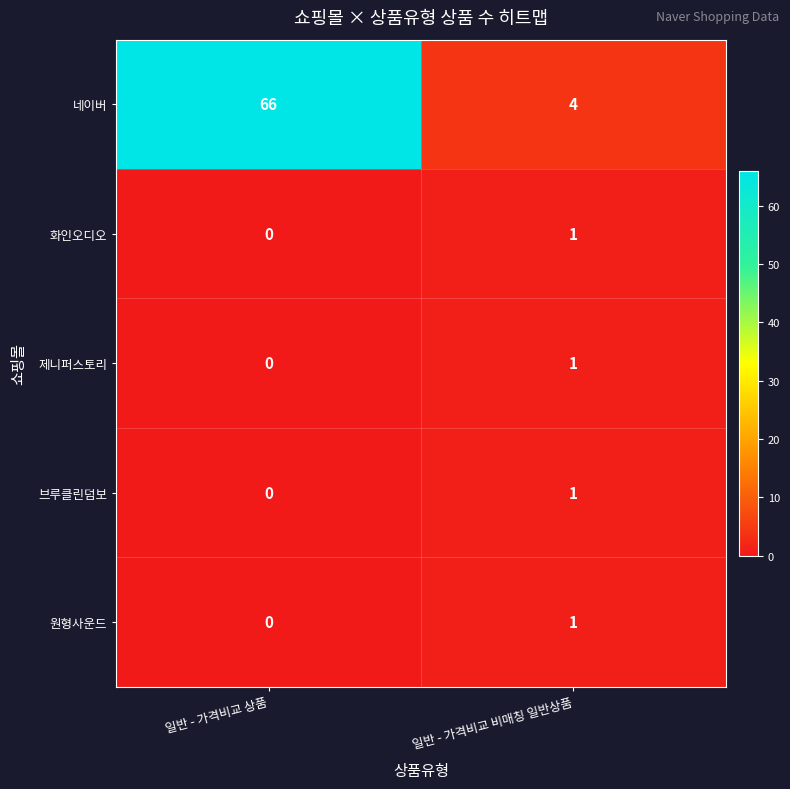

What is the average value of the 네이버 series?

35